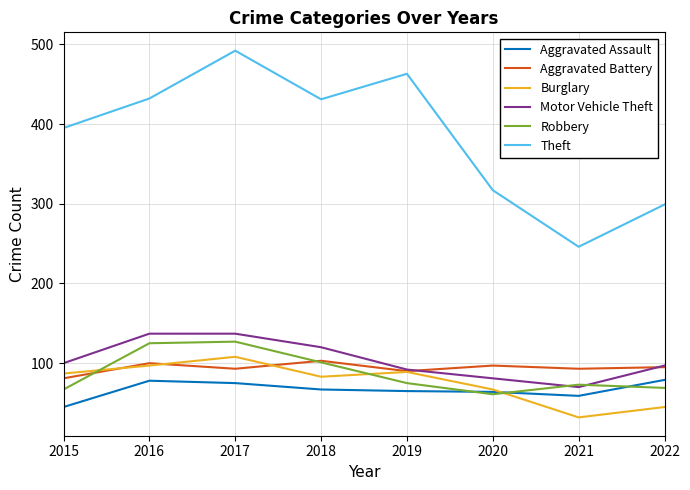

At which category does Theft reach its first local peak?

2017